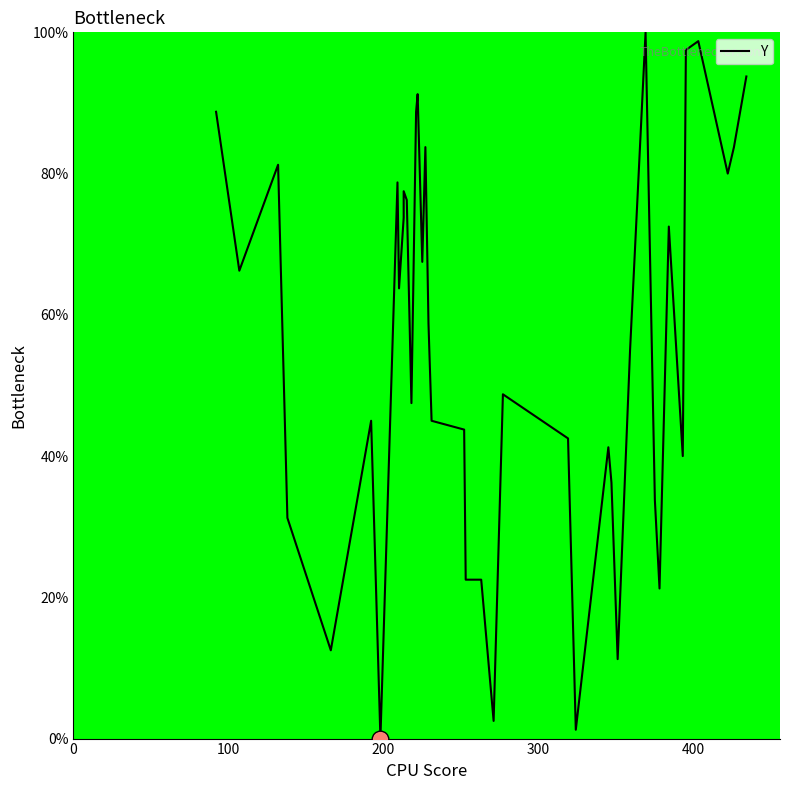

How many points are lower than both their immediate neighbors (excluding endpoints)?

12